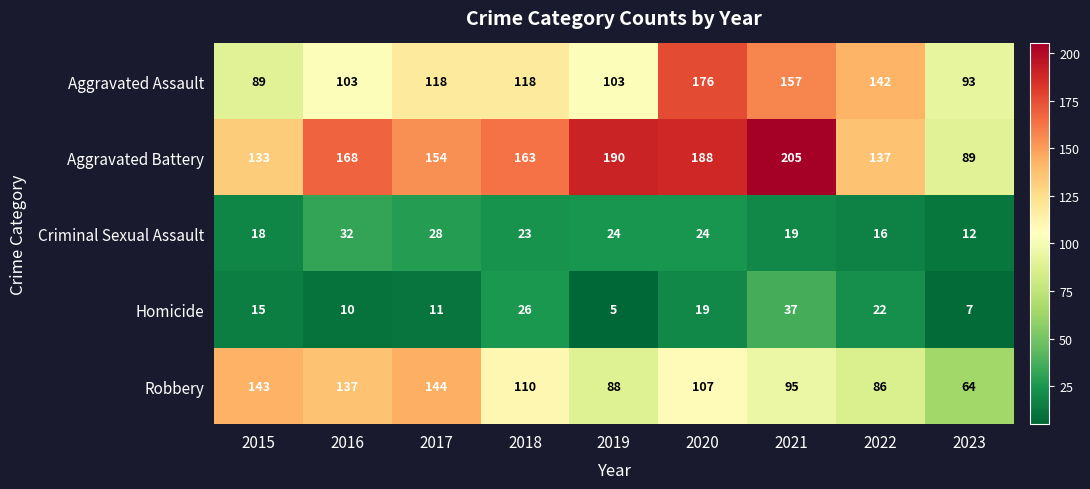

Where does the Criminal Sexual Assault series first go above 23?

2016